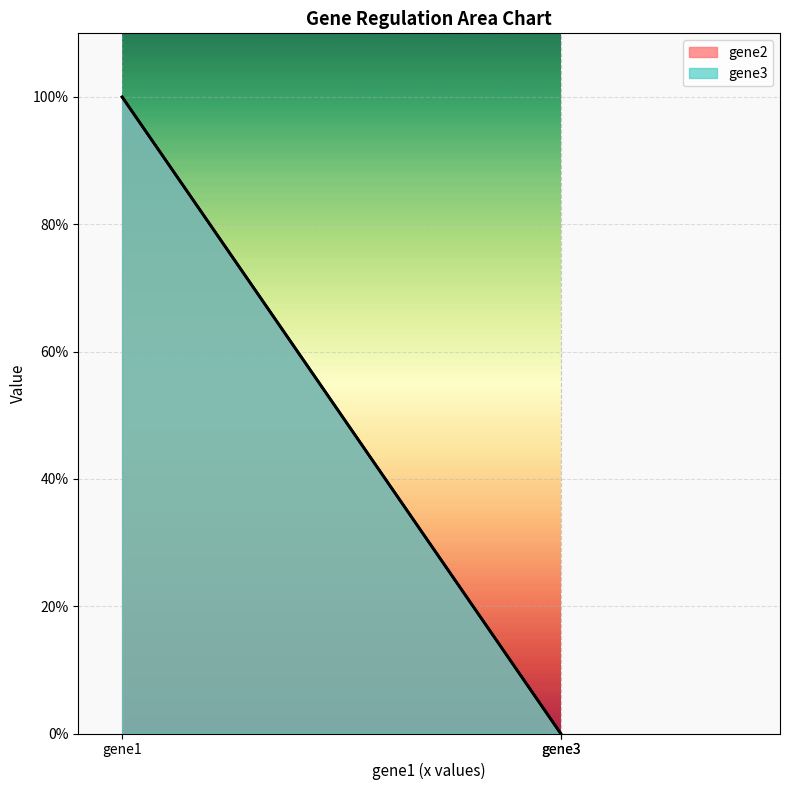

The gene2 series shows 0 at gene3. True or false?

True